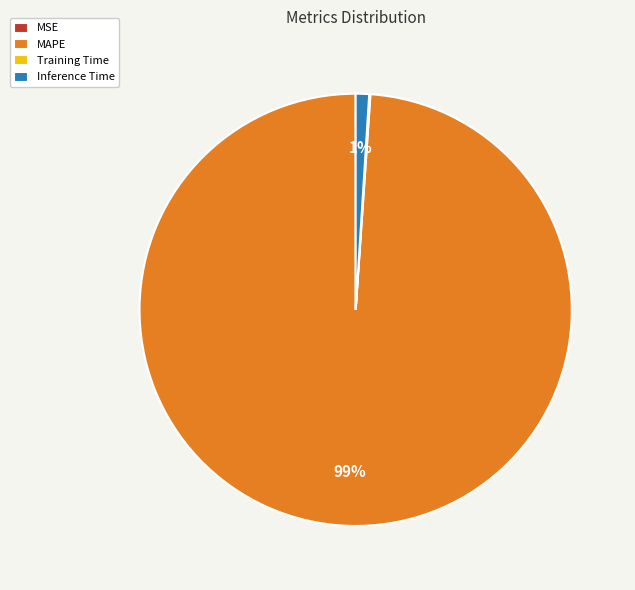

Which slice represents more than half of the pie?

MAPE